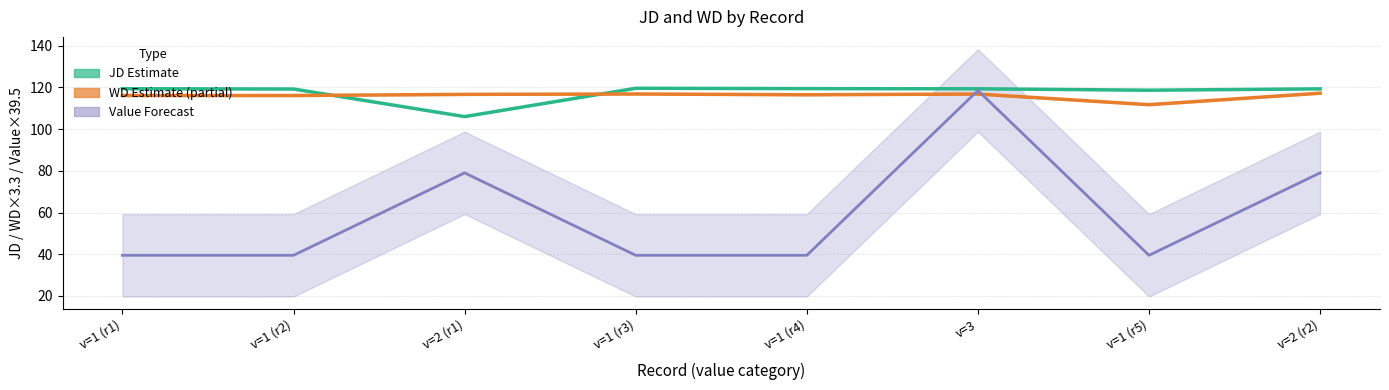

Is the value of WD (Estimate on partial) at v=3 greater than the value of JD (Estimate) at v=2 (r1)?

Yes